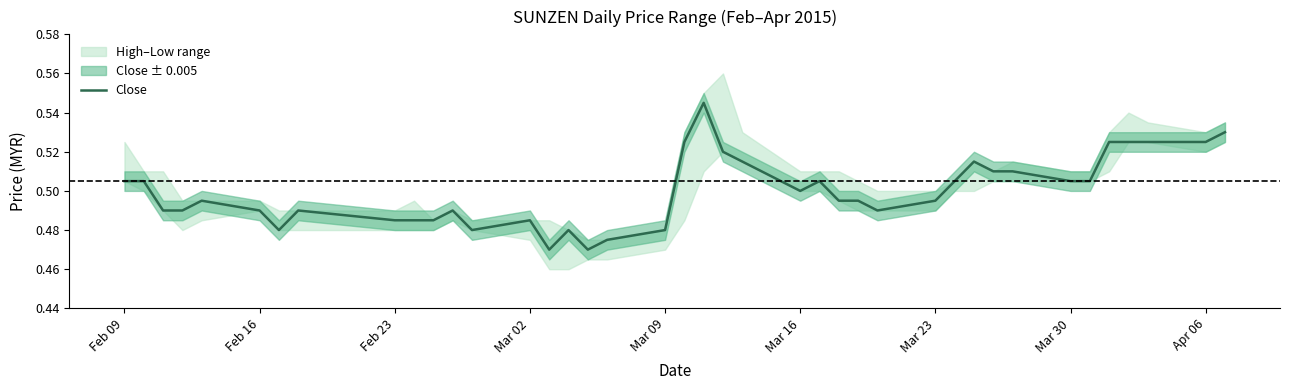

The Close series shows 0.8 at Mar 30. True or false?

False